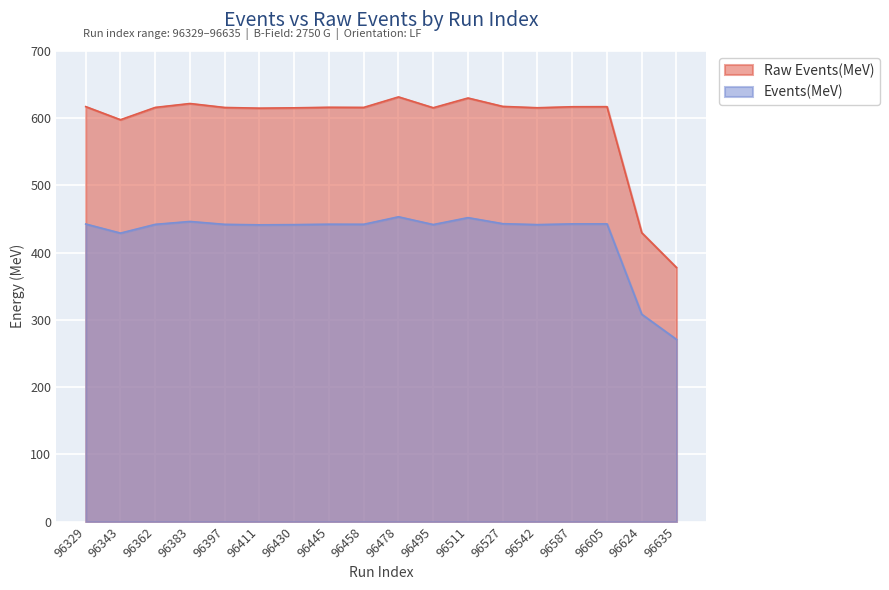

Which has a higher value, 96458 or 96411?

96458